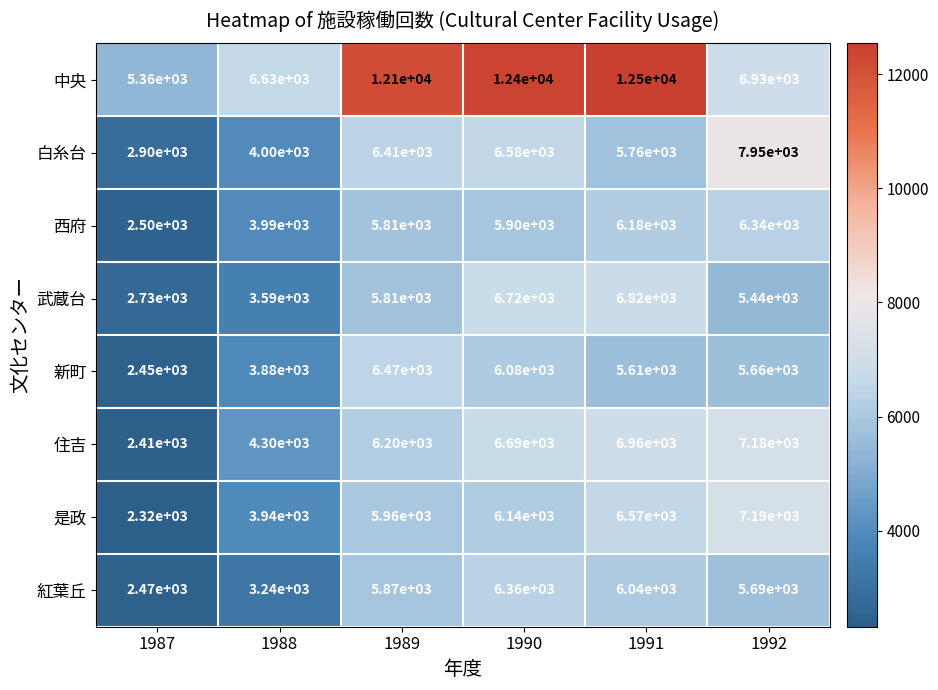

What is the approximate value of 是政 at 1989?

5960